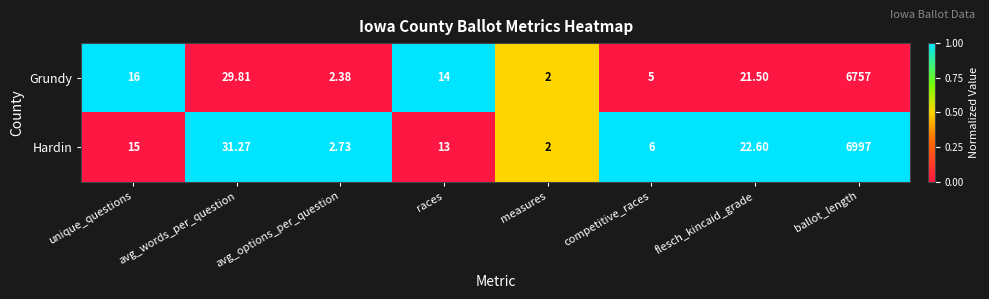

Rank the series by their average value, from highest to lowest.

Hardin, Grundy